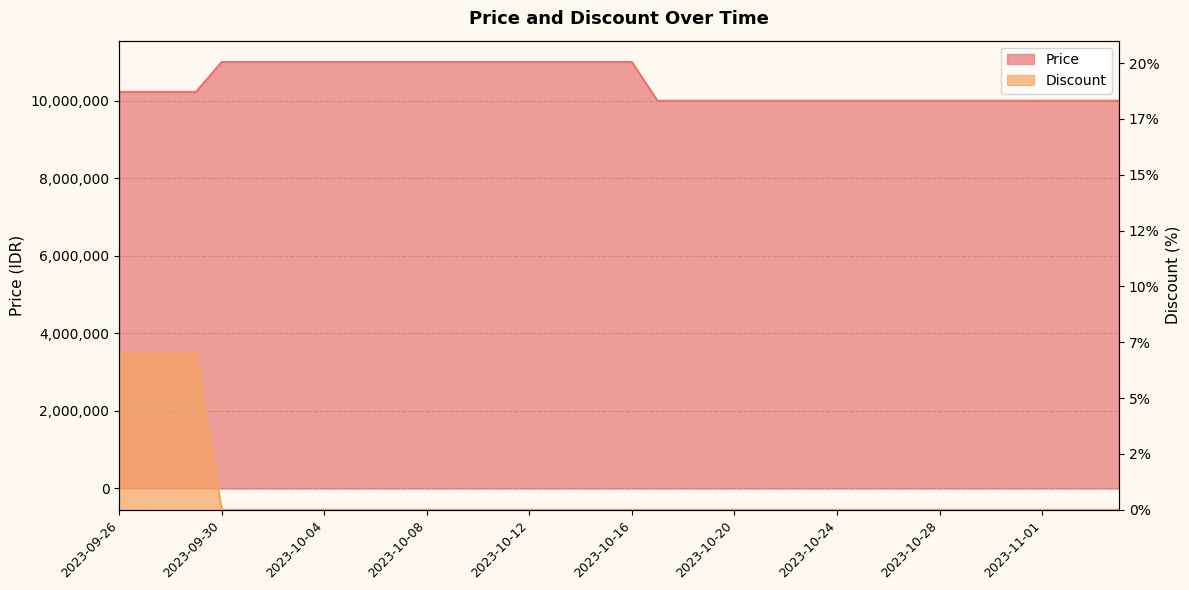

At which label does Price first exceed 10230000?

2023-09-30